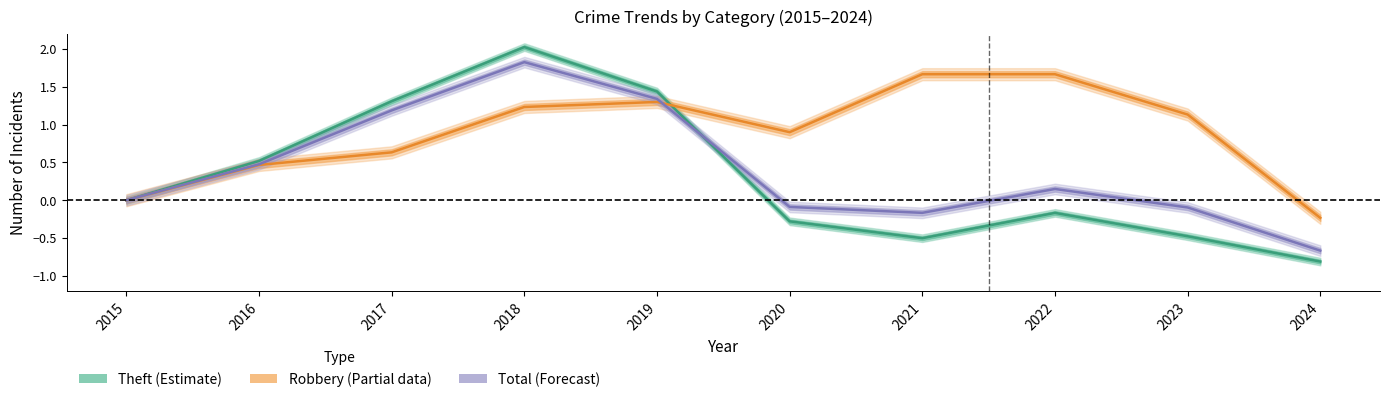

At which label does Theft first exceed 0?

2016